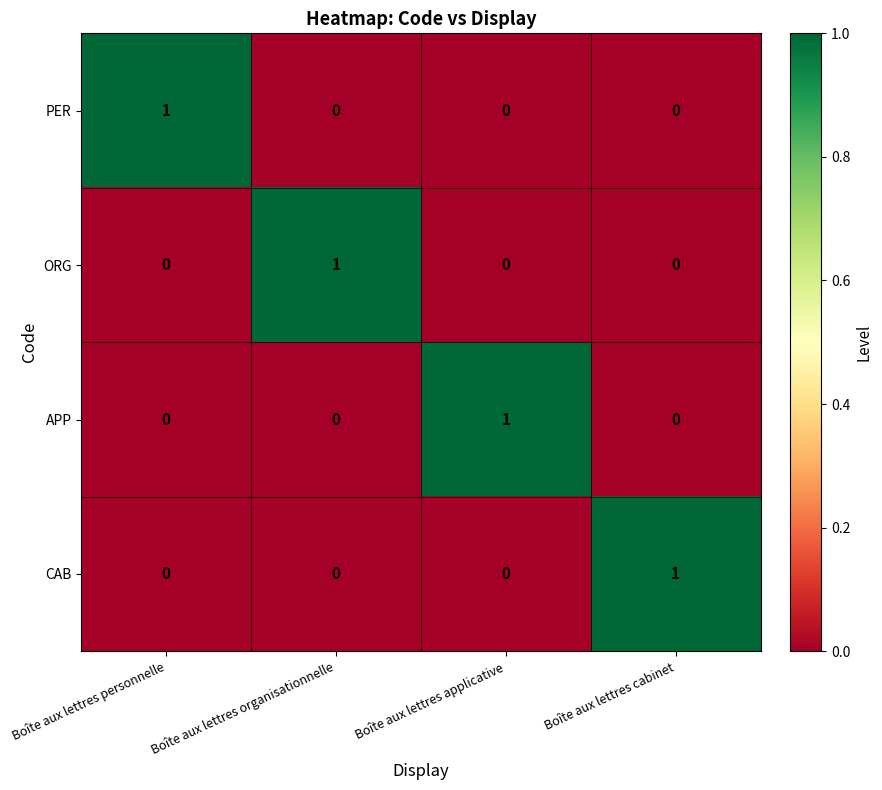

Is it true that ORG equals 1 at Boîte aux lettres cabinet?

False